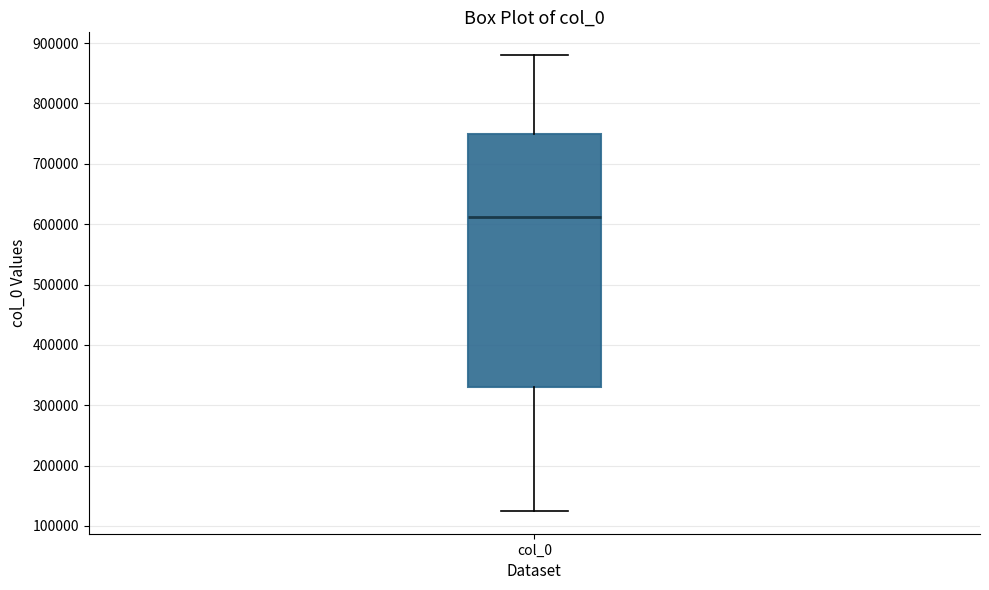

Read this box plot against the y-axis: the position of the median line, the range covered by the box, and the ends of both whiskers. The values are not printed on the chart, so give them approximately, as read against the axis.

median 610000, box 330000 to 750000, whiskers 120000 to 880000